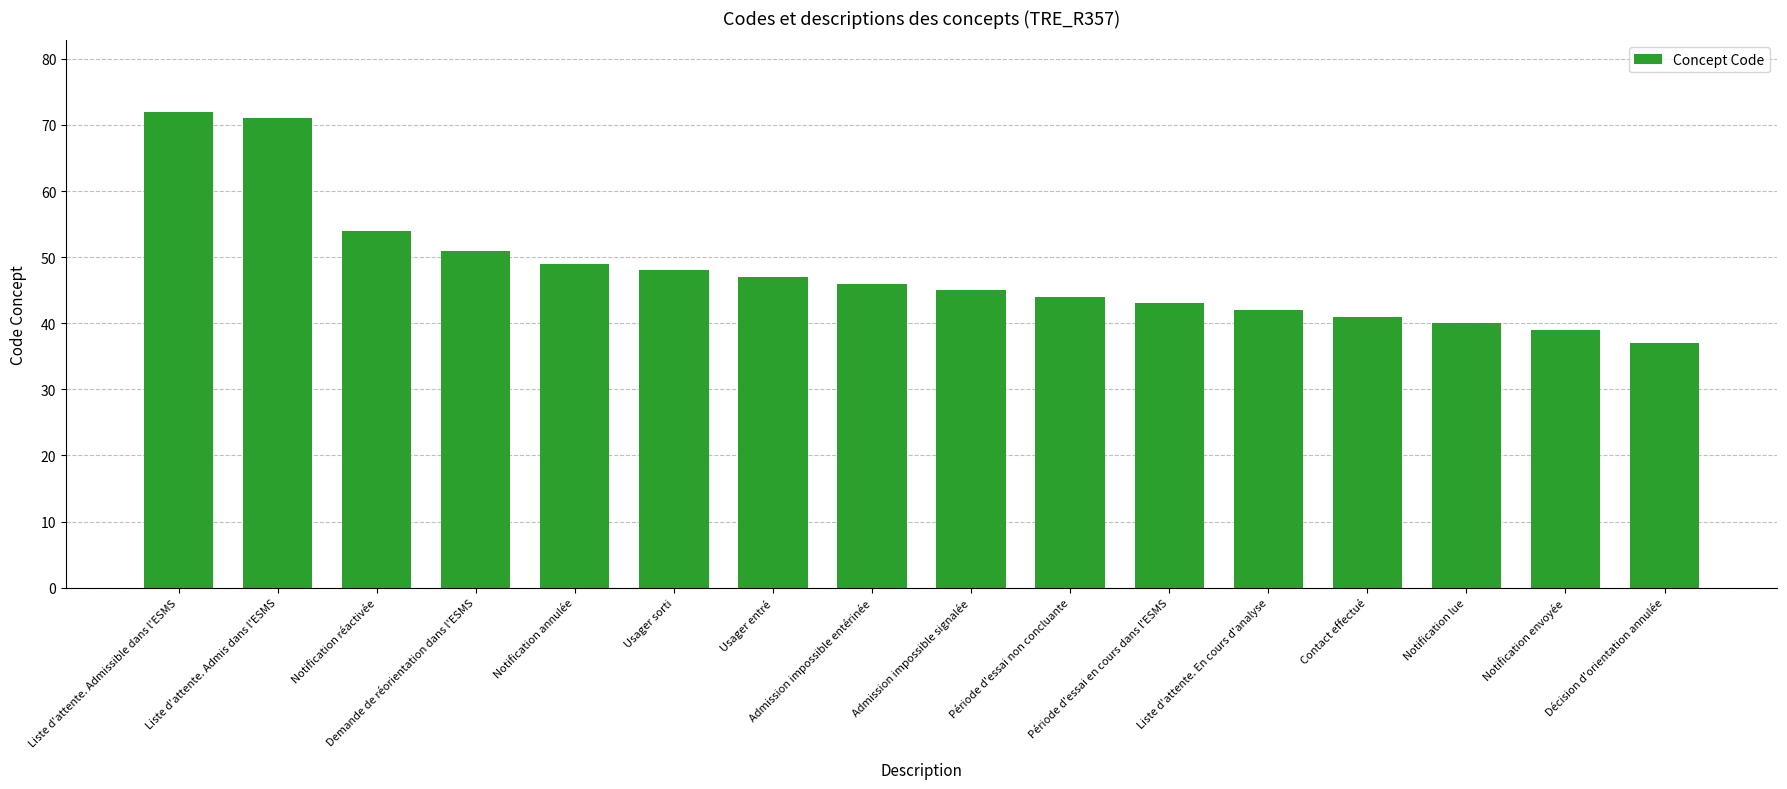

List the labels in order of value, smallest first.

Décision d'orientation annulée, Notification envoyée, Notification lue, Contact effectué, Liste d'attente. En cours d'analyse, Période d'essai en cours dans l'ESMS, Période d'essai non concluante, Admission impossible signalée, Admission impossible entérinée, Usager entré, Usager sorti, Notification annulée, Demande de réorientation dans l'ESMS, Notification réactivée, Liste d'attente. Admis dans l'ESMS, Liste d'attente. Admissible dans l'ESMS